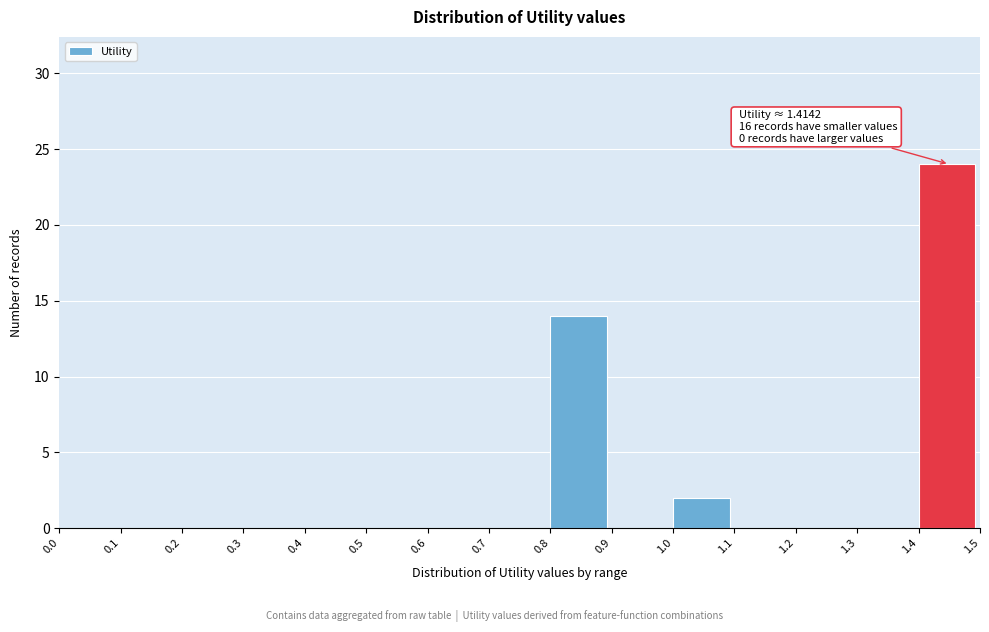

Over which range of the x-axis is the bar tallest?

1.4 to 1.5